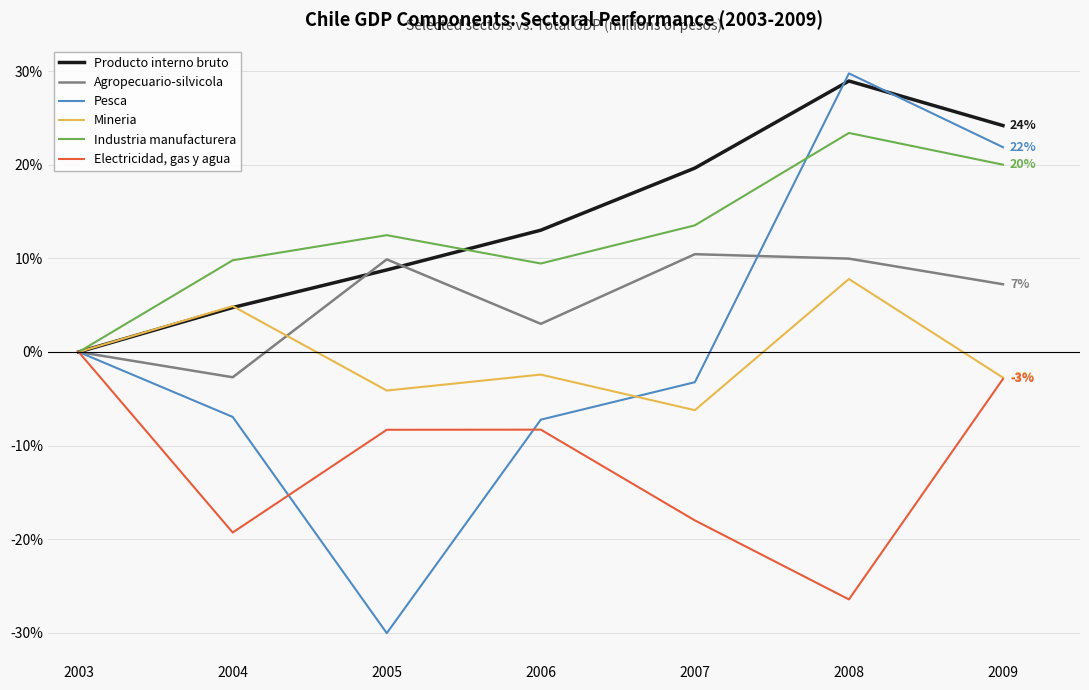

At which category does Industria manufacturera reach its first local peak?

2005